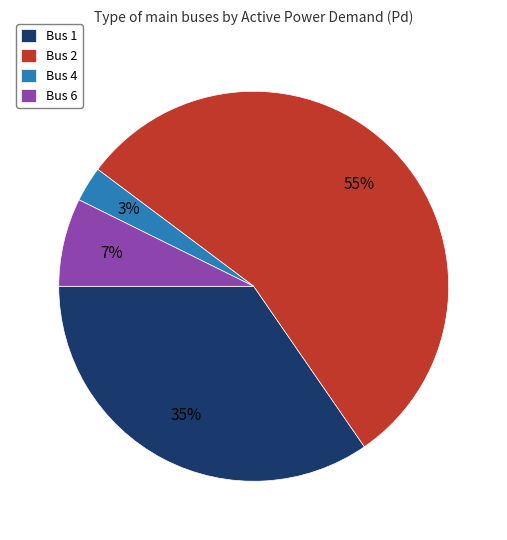

What is the largest slice in the pie chart?

Bus 2